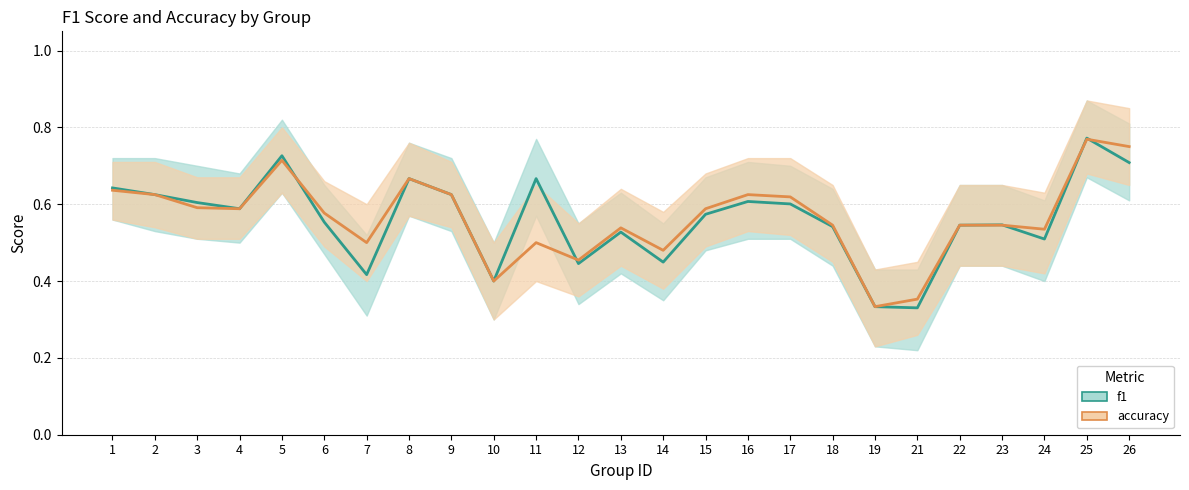

Where is the first local maximum for f1?

5